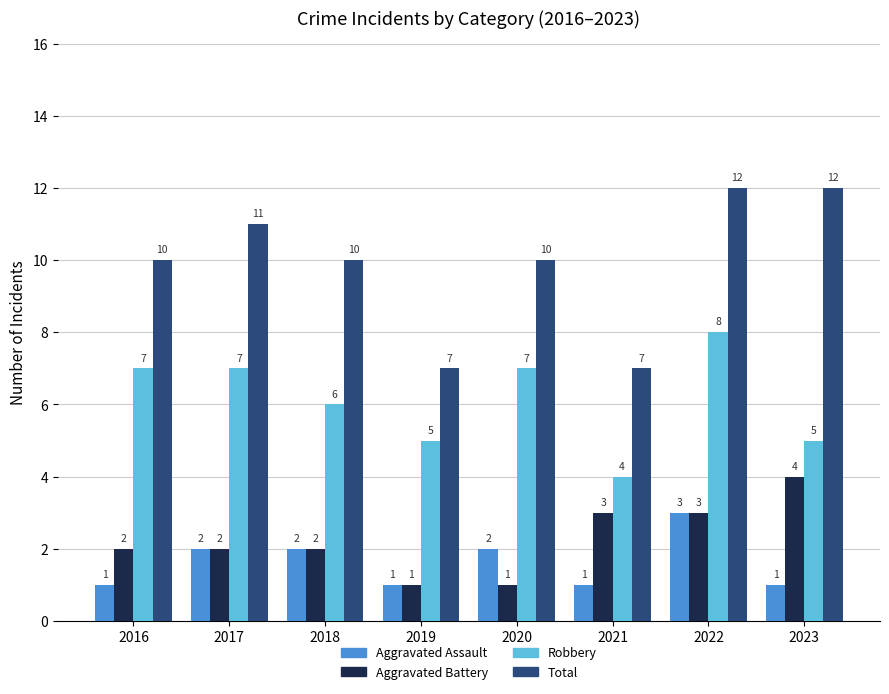

Reading left to right, what are all the values shown in this chart?

Aggravated Assault: 1	2	2	1	2	1	3	1
Aggravated Battery: 2	2	2	1	1	3	3	4
Robbery: 7	7	6	5	7	4	8	5
Total: 10	11	10	7	10	7	12	12